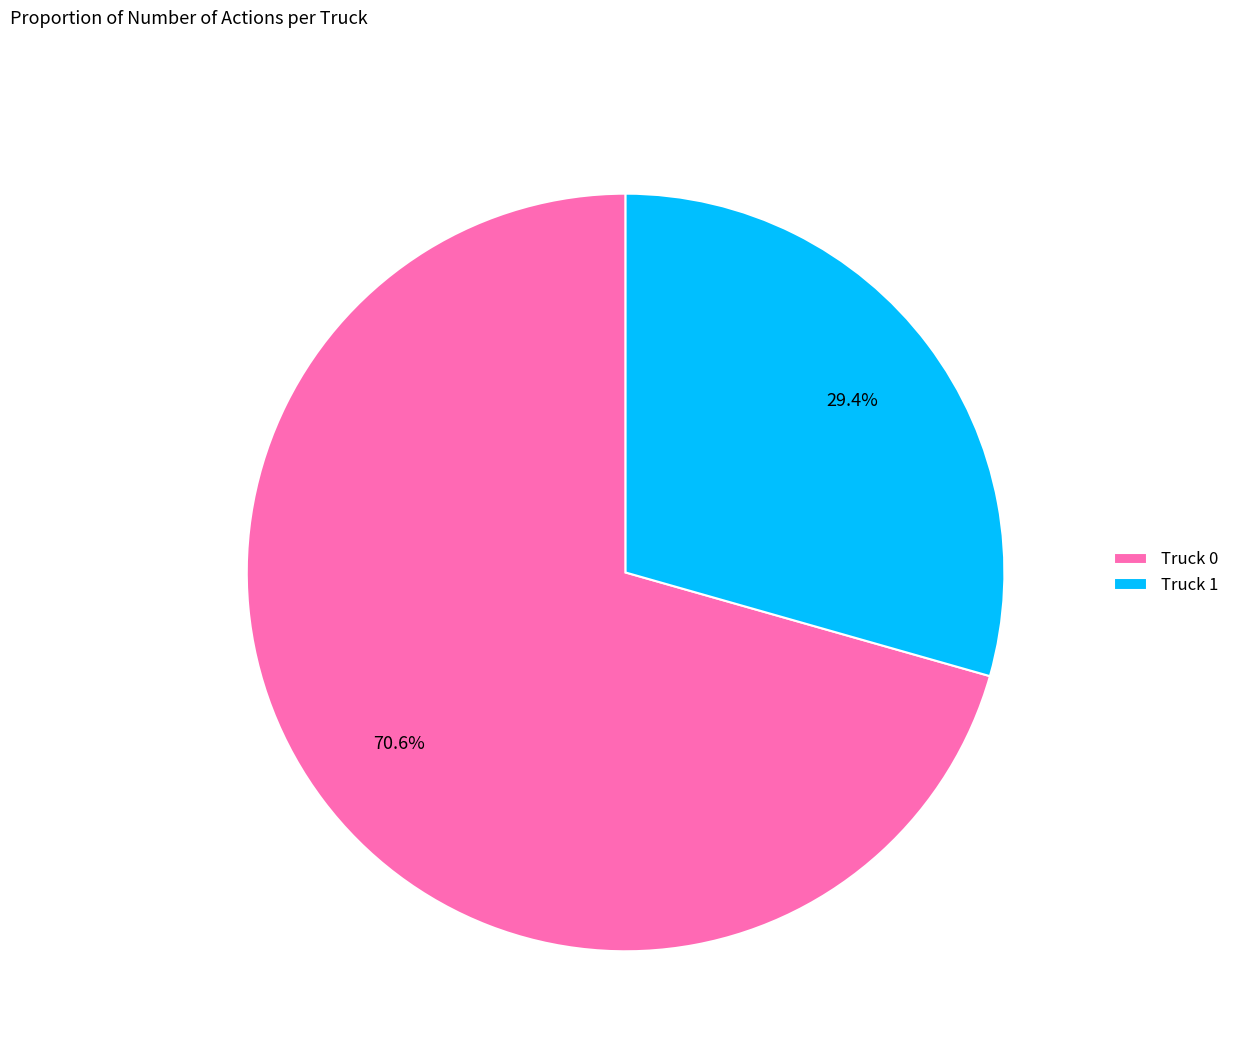

Approximately how many times larger is the value at Truck 1 compared to Truck 0?

0.4